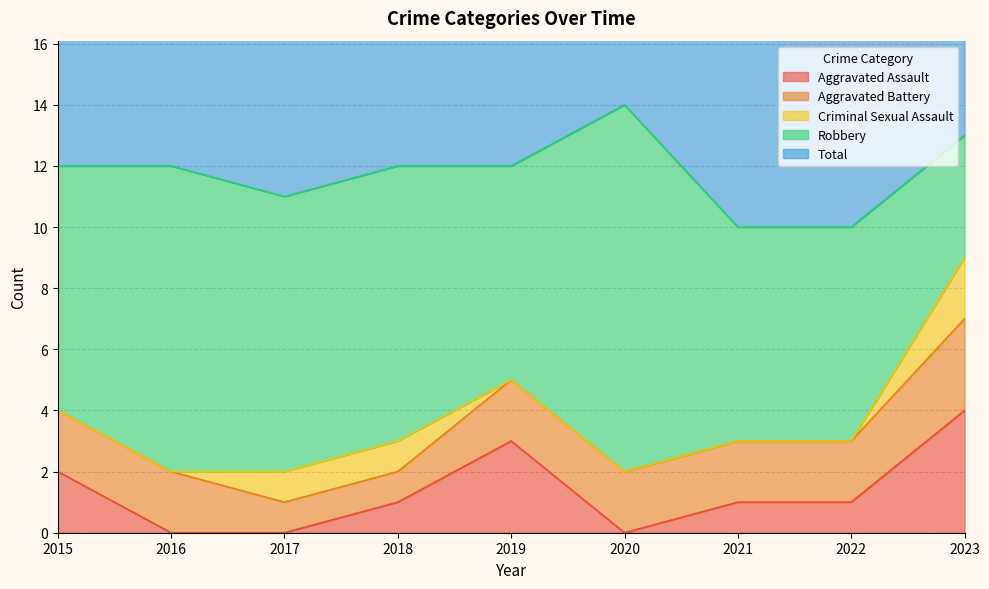

Where is Aggravated Battery nearest to the value 2?

2015